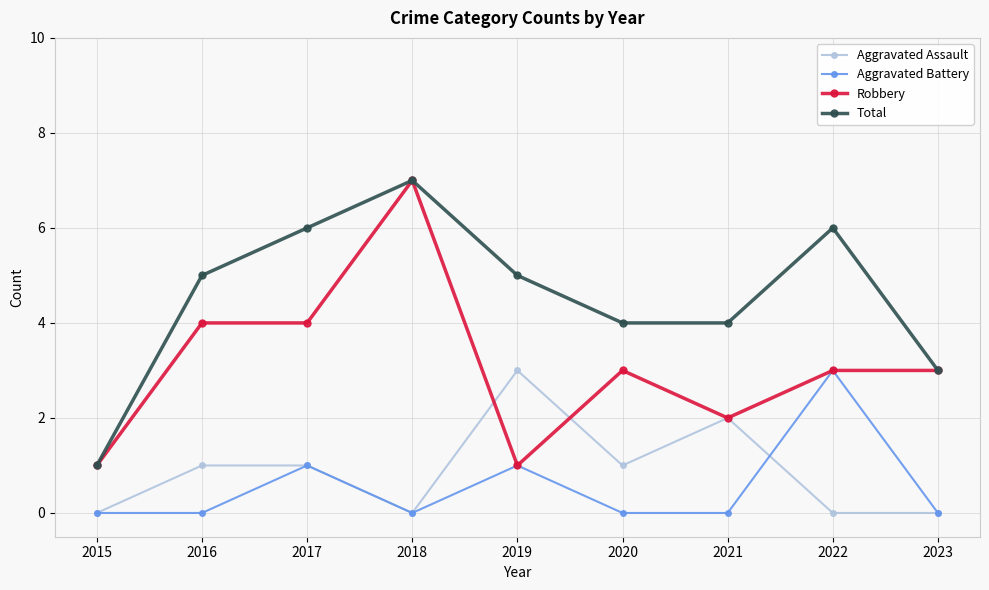

Where is the first local minimum for Aggravated Assault?

2018